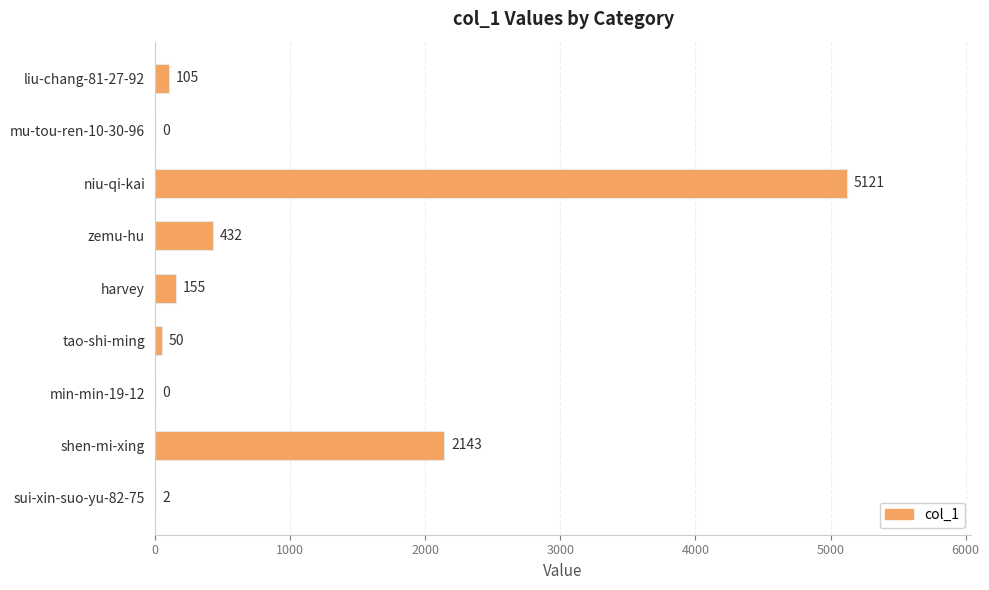

How many positive values are there?

7